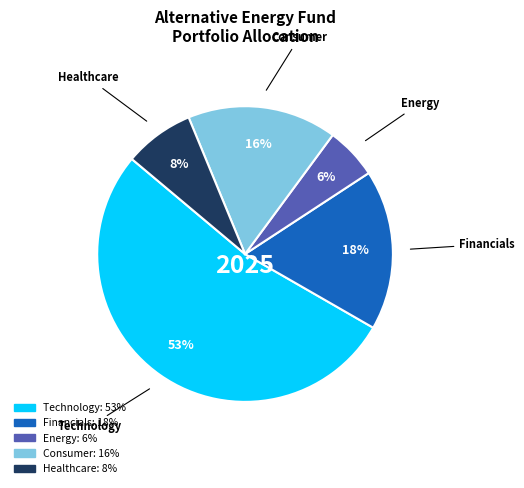

To the nearest percent, what is the average slice percentage?

20%